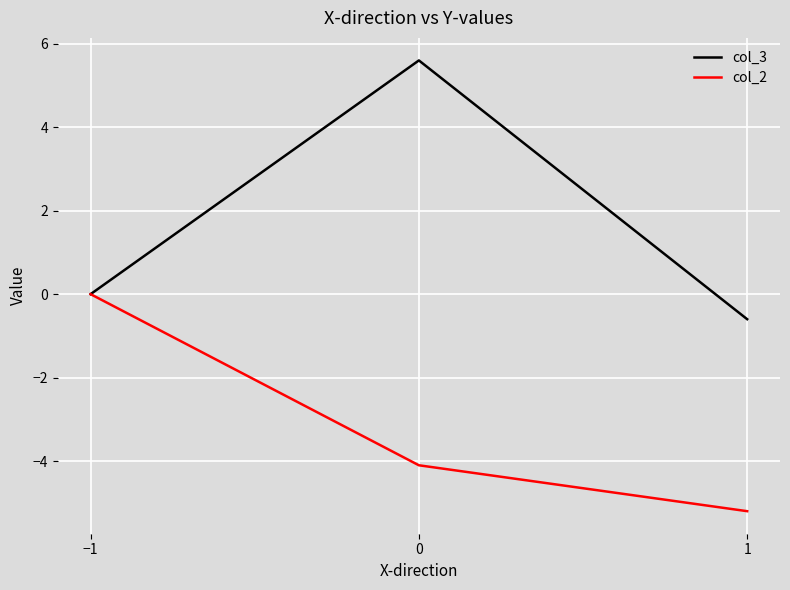

What is the difference between the maximum and minimum values in the col_3 series?

6.2